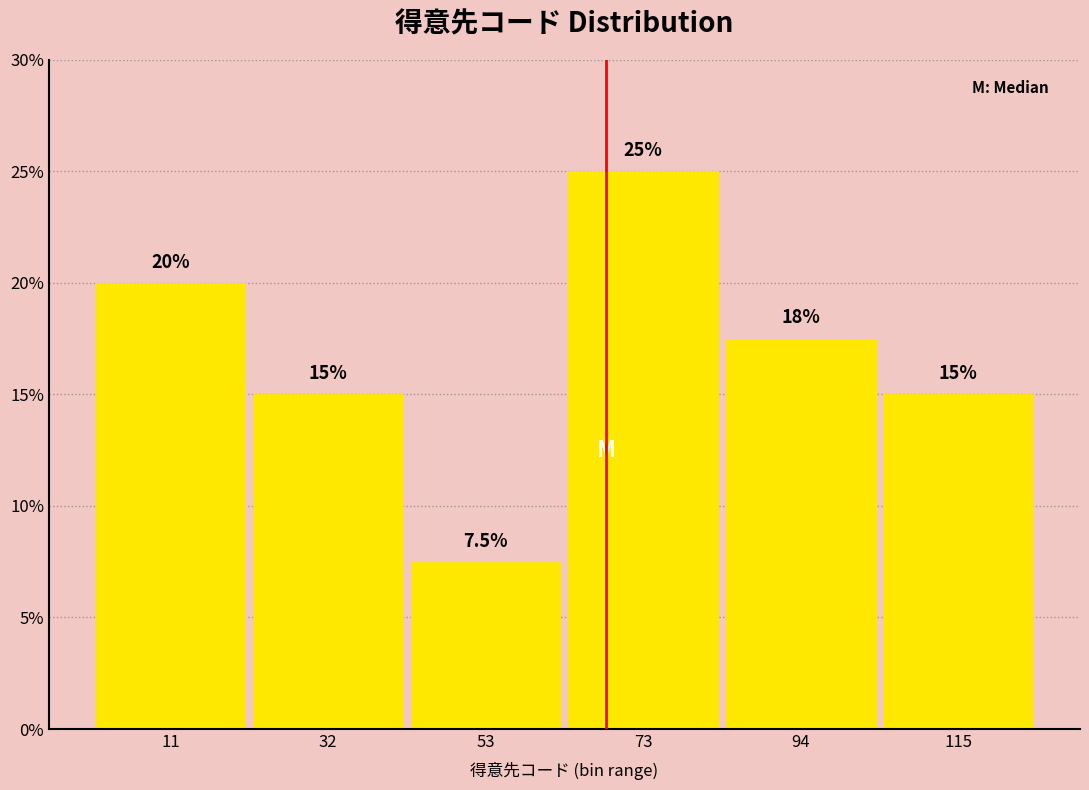

Which range on the x-axis has the tallest bar?

65 to 85